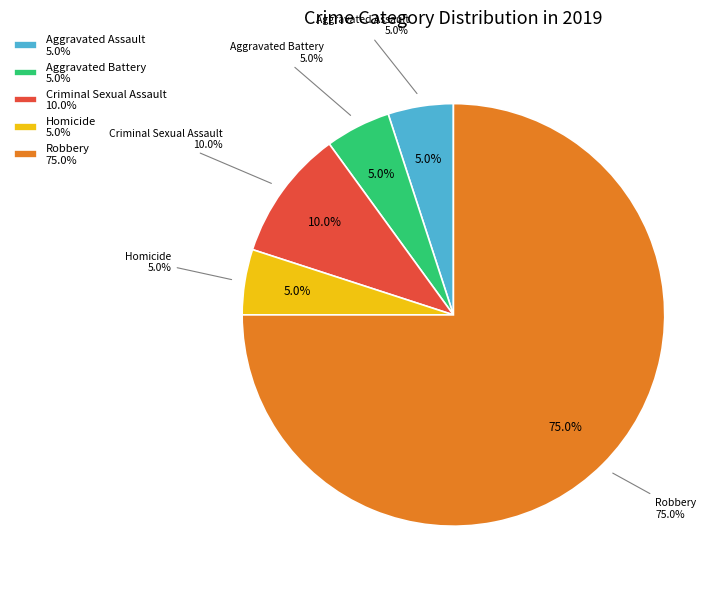

Combined, do Homicide and Aggravated Assault account for over 50%?

No